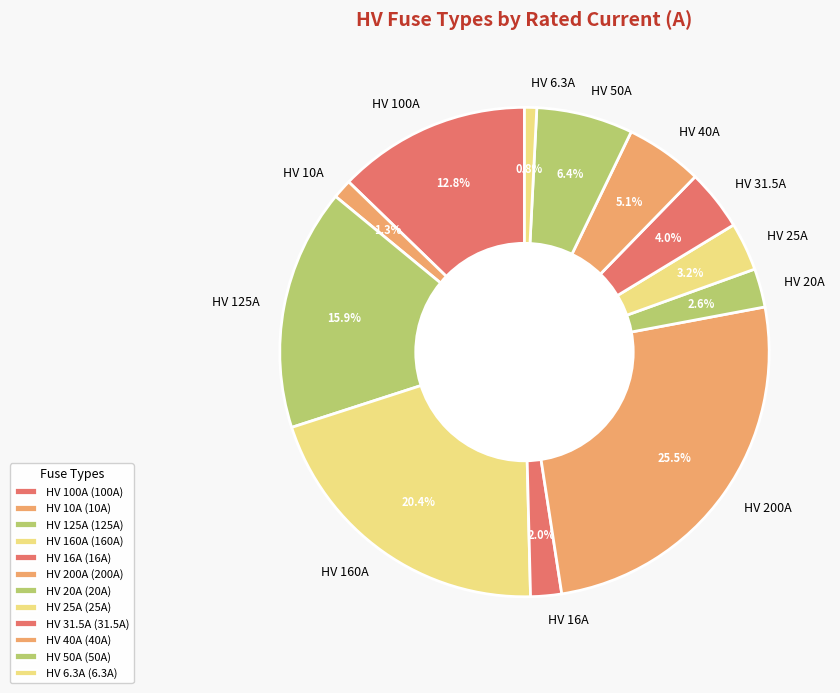

Between HV 25A and HV 40A, which is larger?

HV 40A